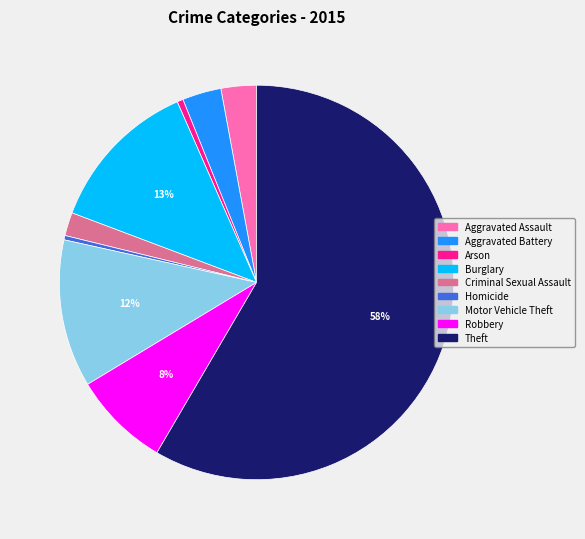

Which category has the biggest portion of the pie?

Theft